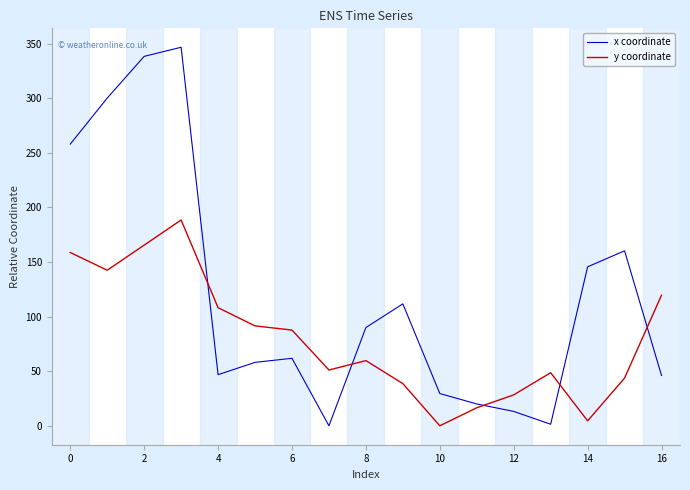

What are all the series names shown in the legend?

x coordinate, y coordinate